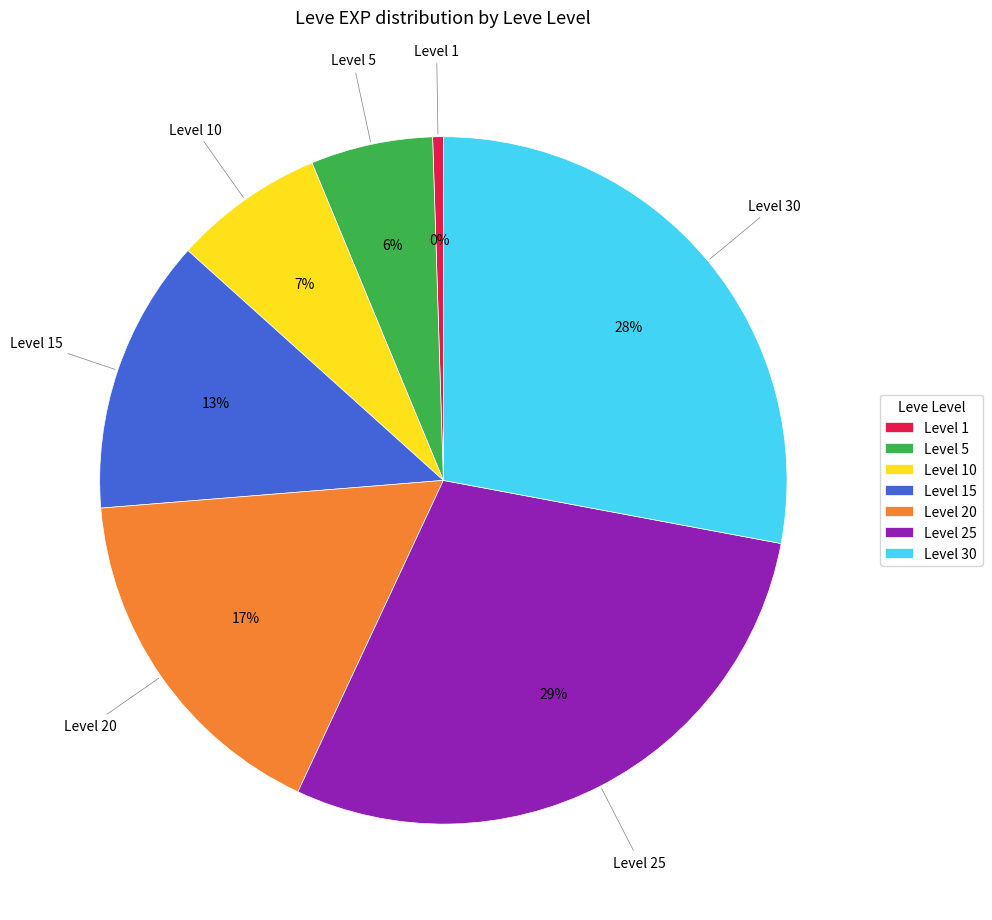

Is there any slice that represents more than half of the pie?

No